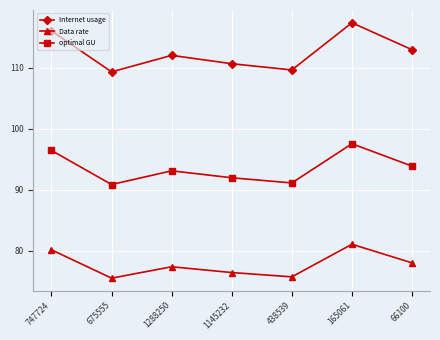

At which category does Data rate reach its first local peak?

1288250